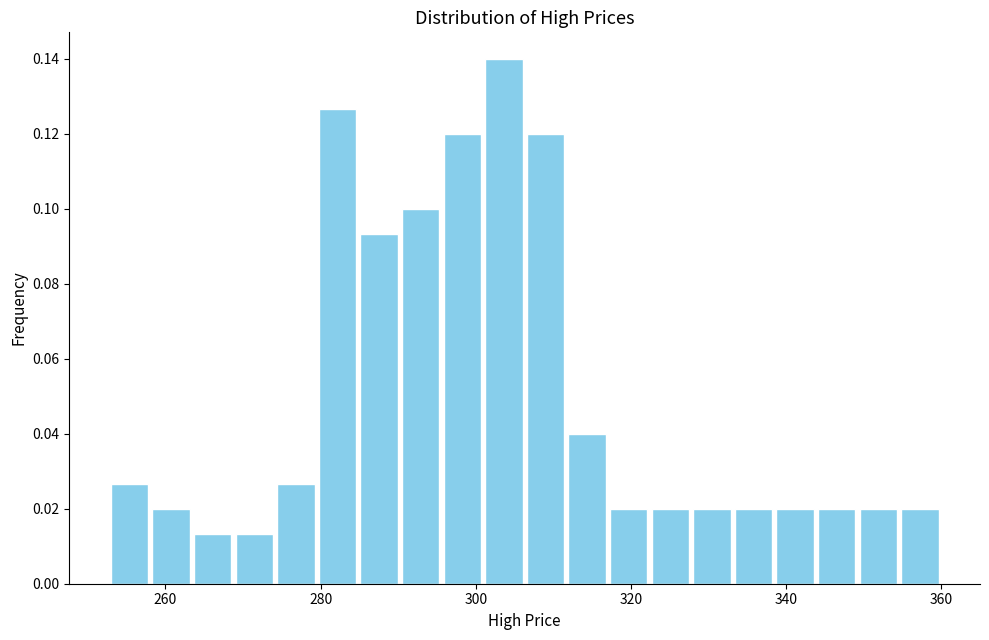

Around what value on the x-axis is the tallest bar? Give the approximate position of its centre, as read against the axis.

304